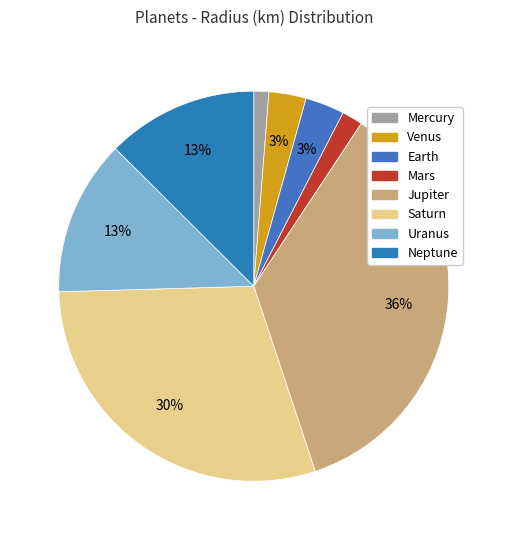

To the nearest percent, what percentage of the pie is Mars?

2%